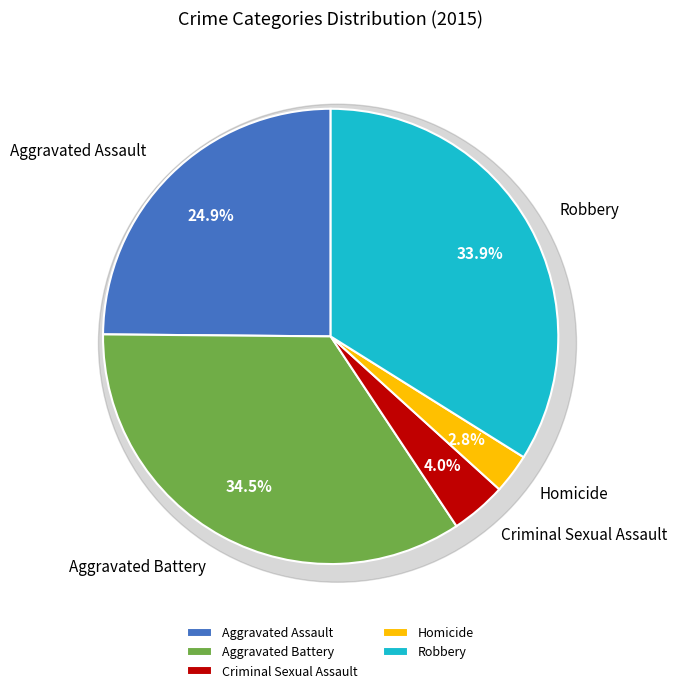

What portion of the pie excludes Aggravated Battery?

65.5%